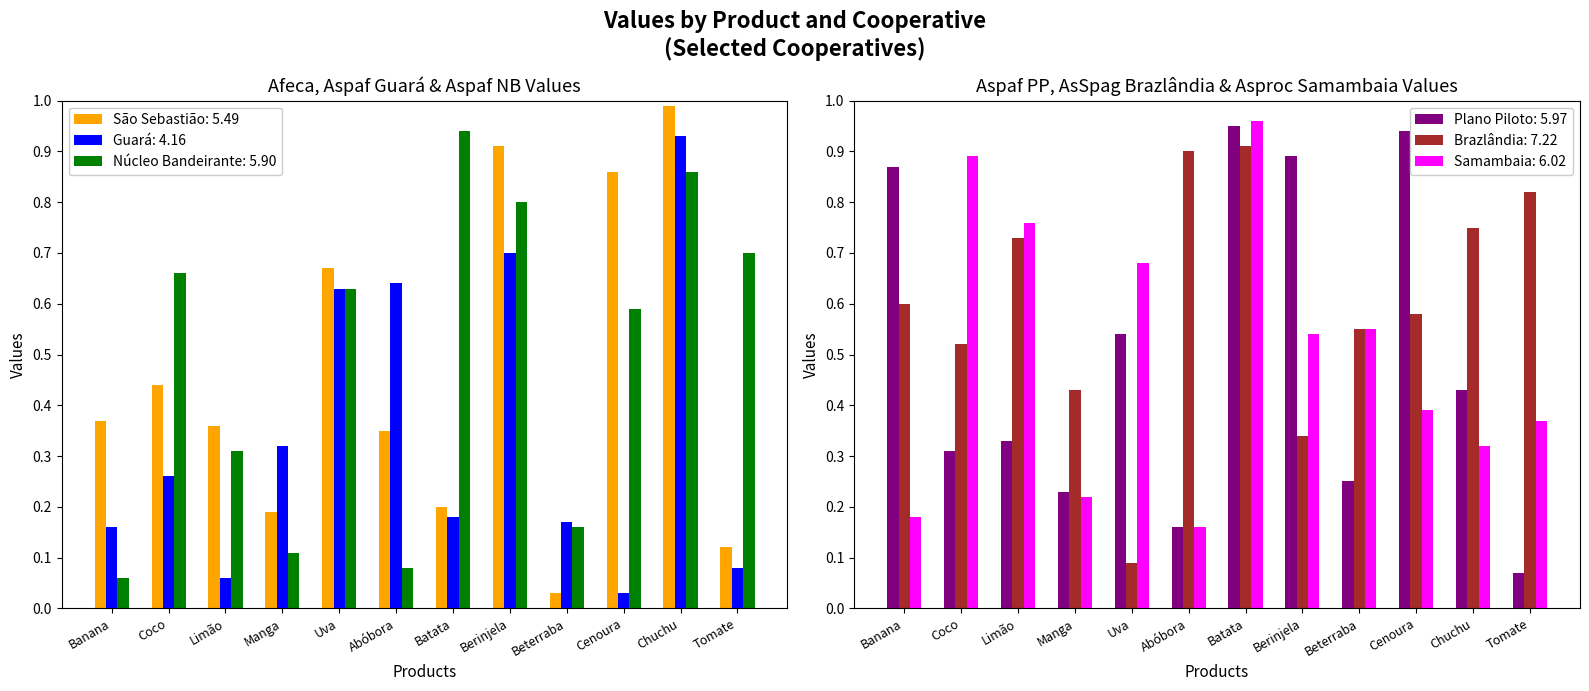

Which category has the lowest value in the Aspaf  Plano Piloto series?

Tomate